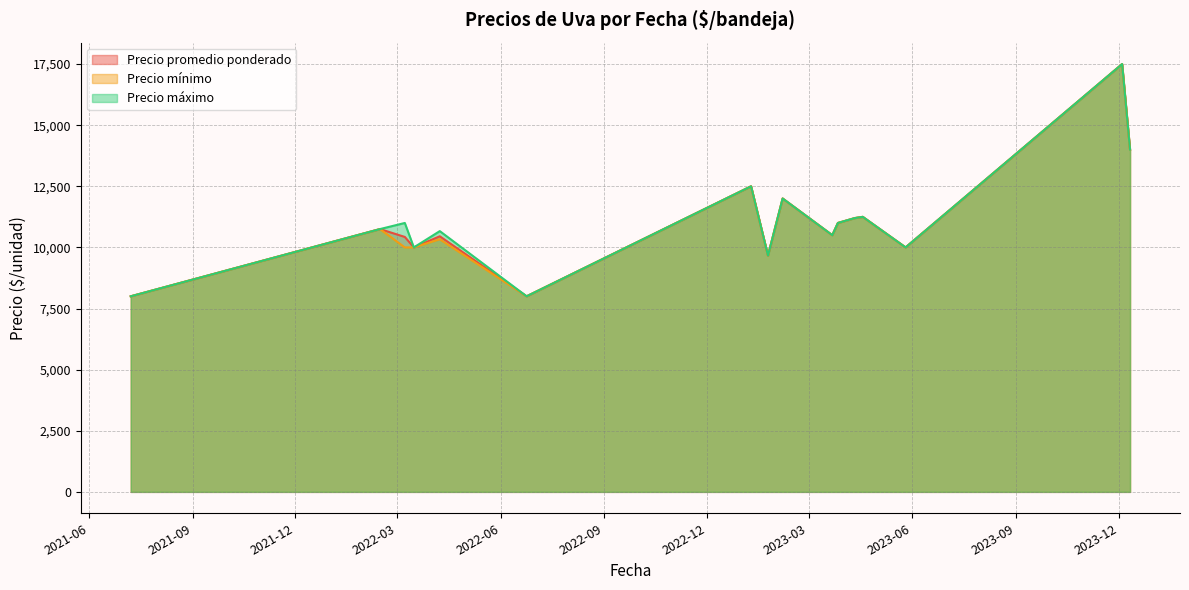

Which label corresponds to the largest value in the chart?

2023-12-04